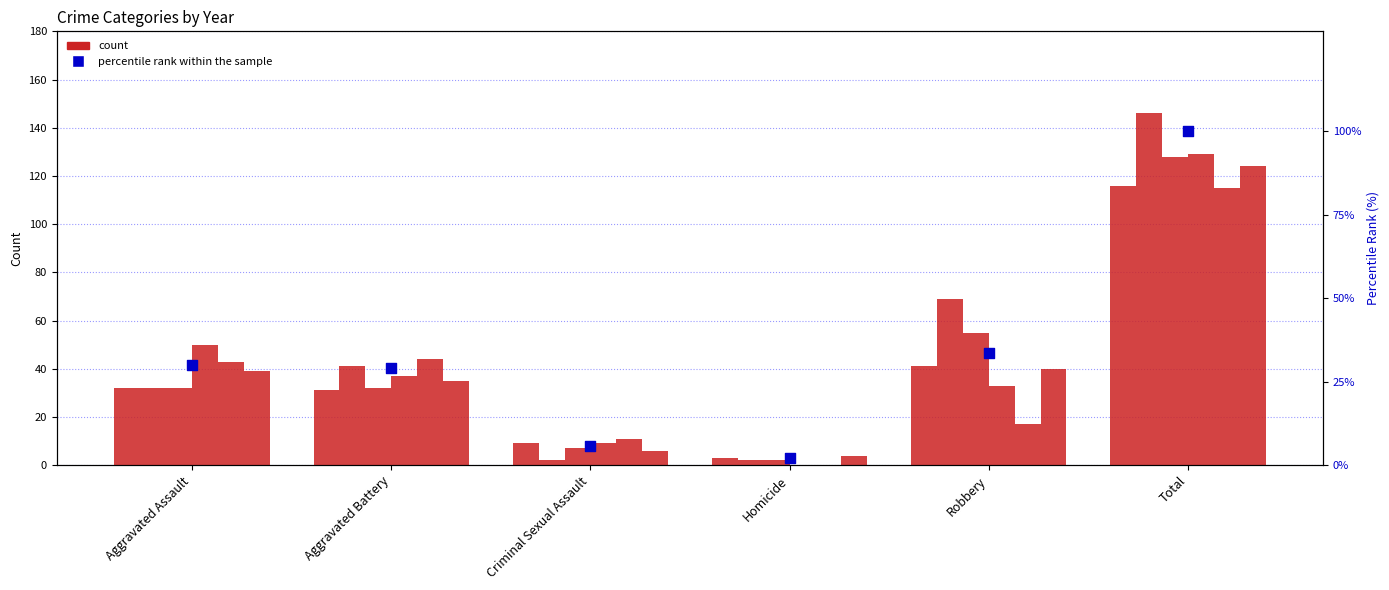

What is the change in value from Homicide to Total?

+97.8